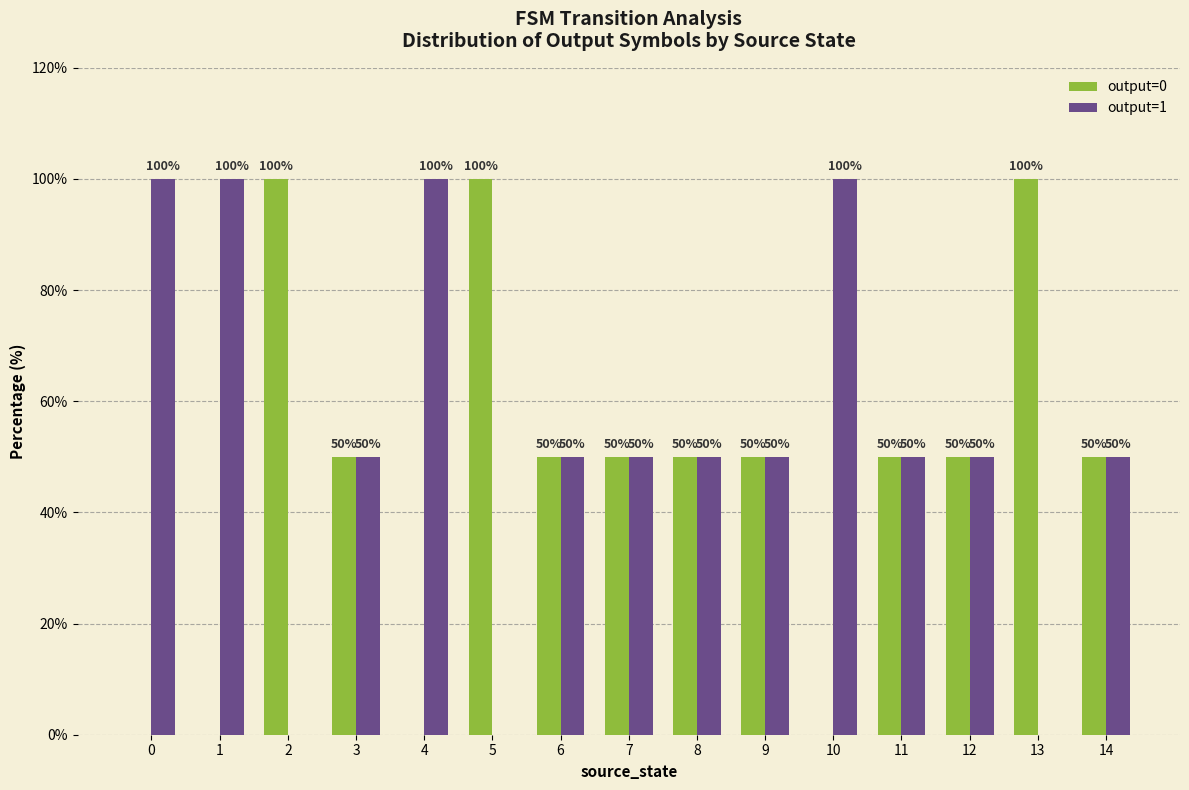

Reading left to right, what are all the values shown in this chart?

output=0: 0	0	100	50	0	100	50	50	50	50	0	50	50	100	50
output=1: 100	100	0	50	100	0	50	50	50	50	100	50	50	0	50